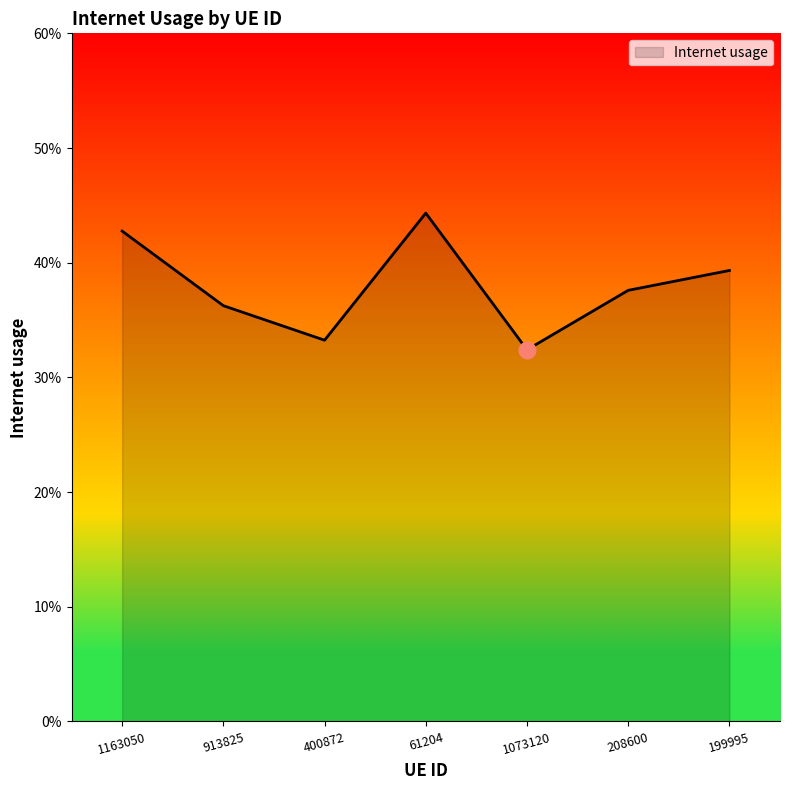

Rank the categories by value from lowest to highest.

1073120, 400872, 913825, 208600, 199995, 1163050, 61204